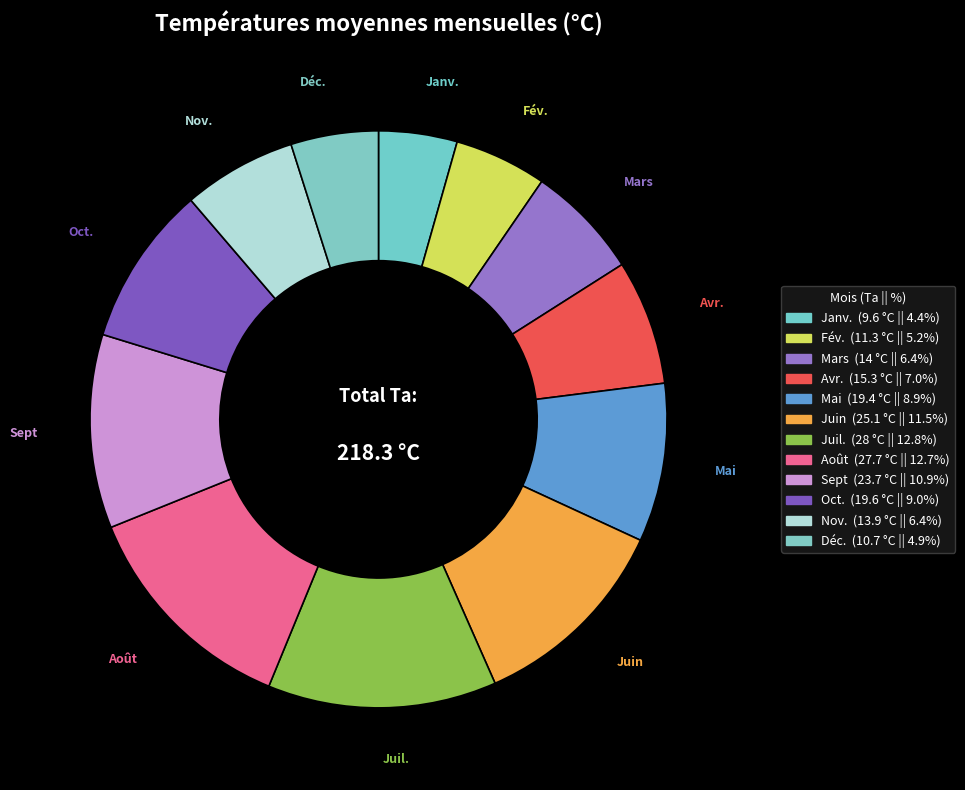

To the nearest percent, what percentage of the pie is Sept?

11%